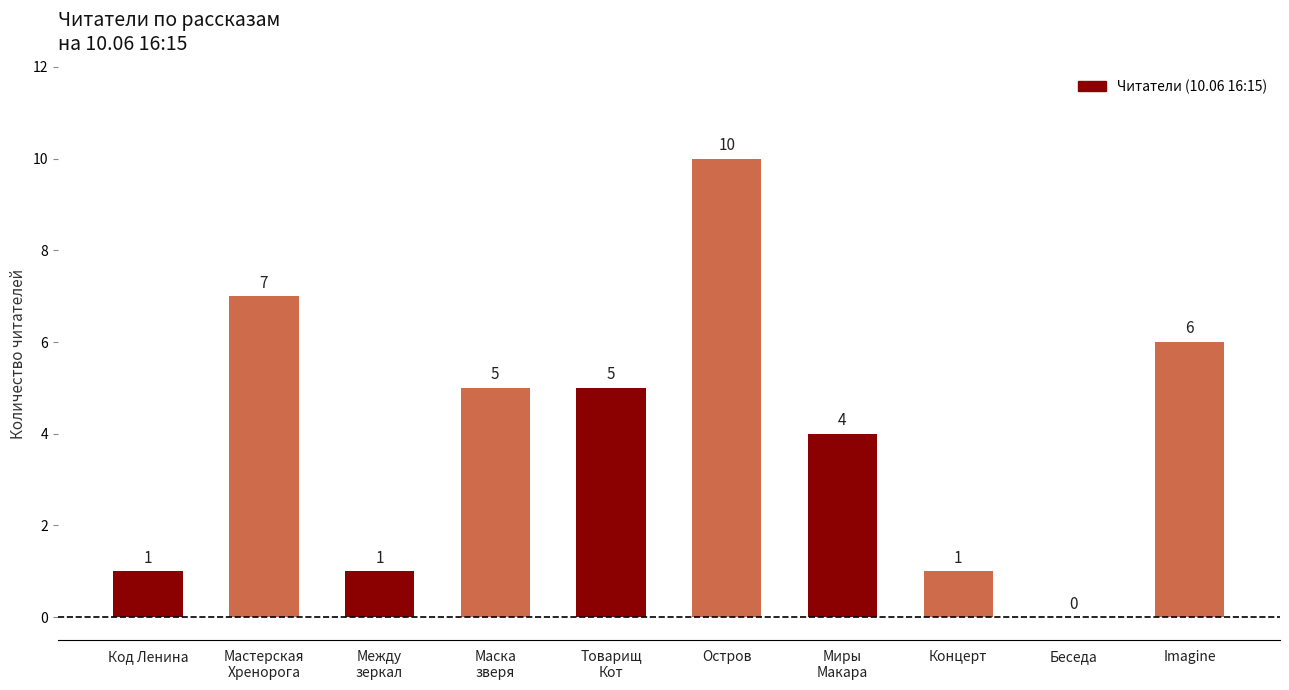

Reading right to left, list all the values displayed in this chart.

6	0	1	4	10	5	5	1	7	1